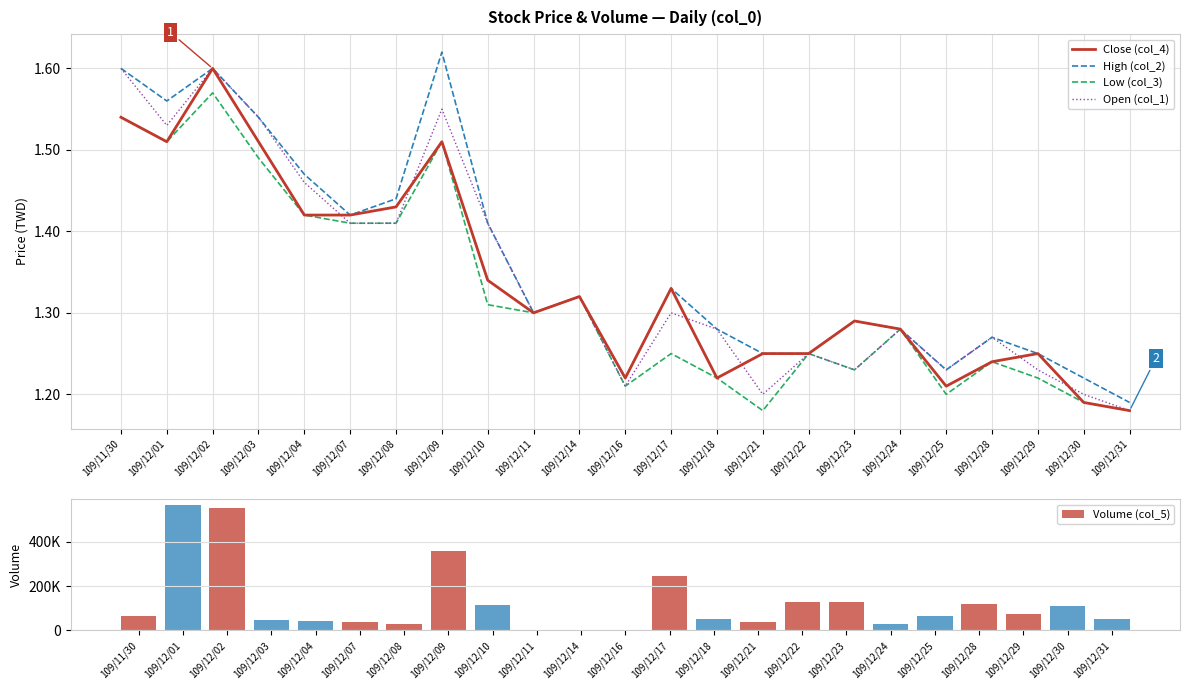

Reading left to right, what are all the values shown in this chart?

Close (col_4): 1.5	1.5	1.6	1.5	1.4	1.4	1.4	1.5	1.3	1.3	1.3	1.2	1.3	1.2	1.2	1.2	1.3	1.3	1.2	1.2	1.2	1.2	1.2
High (col_2): 1.6	1.6	1.6	1.5	1.5	1.4	1.4	1.6	1.4	1.3	1.3	1.2	1.3	1.3	1.2	1.2	1.3	1.3	1.2	1.3	1.2	1.2	1.2
Low (col_3): 1.5	1.5	1.6	1.5	1.4	1.4	1.4	1.5	1.3	1.3	1.3	1.2	1.2	1.2	1.2	1.2	1.2	1.3	1.2	1.2	1.2	1.2	1.2
Open (col_1): 1.6	1.5	1.6	1.5	1.5	1.4	1.4	1.6	1.4	1.3	1.3	1.2	1.3	1.3	1.2	1.2	1.2	1.3	1.2	1.3	1.2	1.2	1.2
Volume (col_5): 66000.0	564000.0	552000.0	47000.0	42000.0	40000.0	28000.0	360000.0	115000.0	2000.0	3000.0	4000.0	243000.0	53000.0	36000.0	129000.0	128000.0	29000.0	65000.0	121000.0	73000.0	112000.0	50000.0